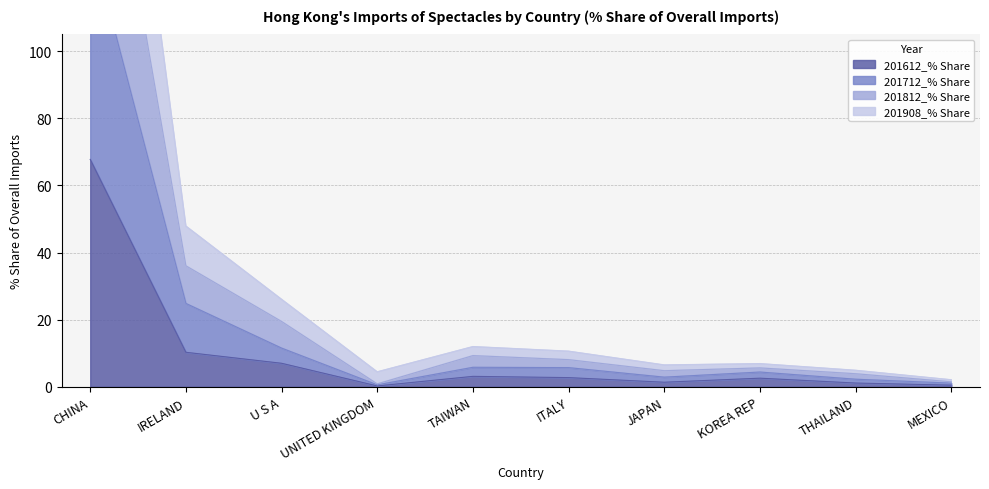

Is it true that 201612_% Share equals 2.6 at KOREA REP?

True